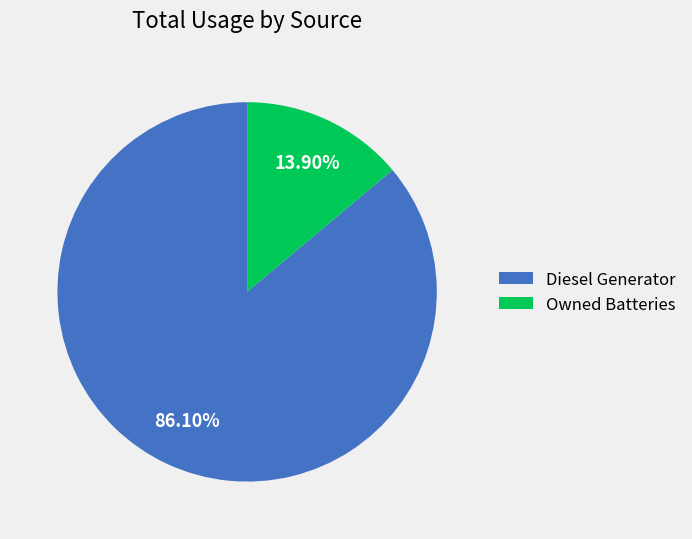

To the nearest percent, what percentage of the pie is Diesel Generator?

86%